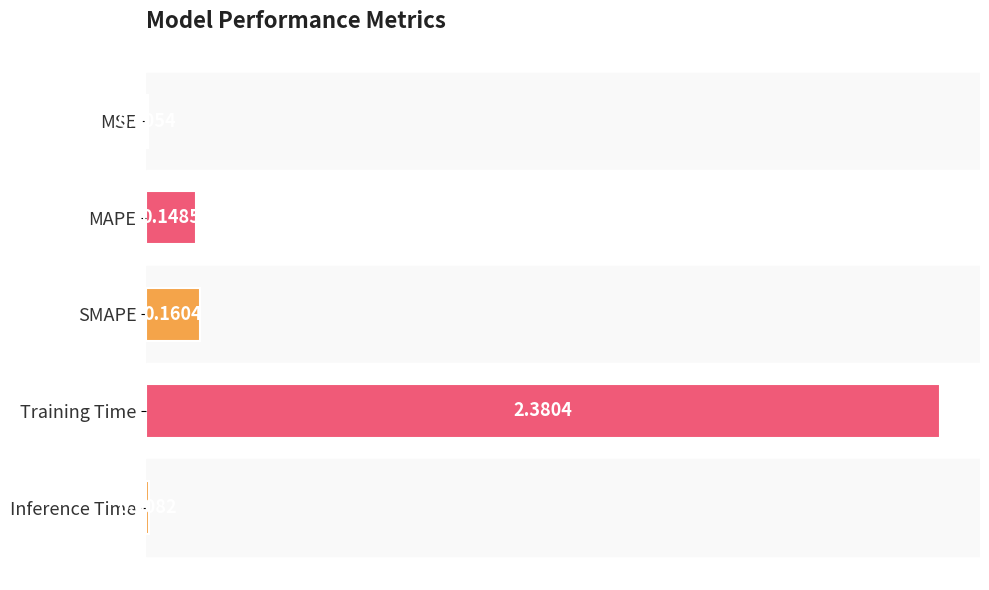

At which label is the value closest to 1?

SMAPE